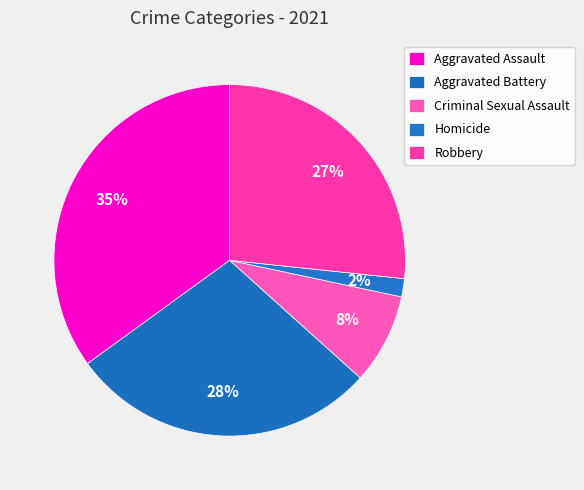

Combined, do Robbery and Criminal Sexual Assault account for over 50%?

No